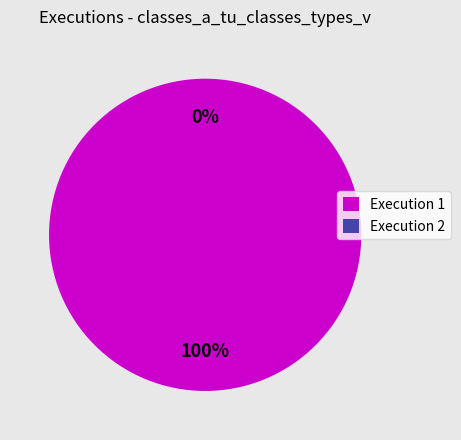

To the nearest percent, what is the combined percentage of 2 and 1?

100%